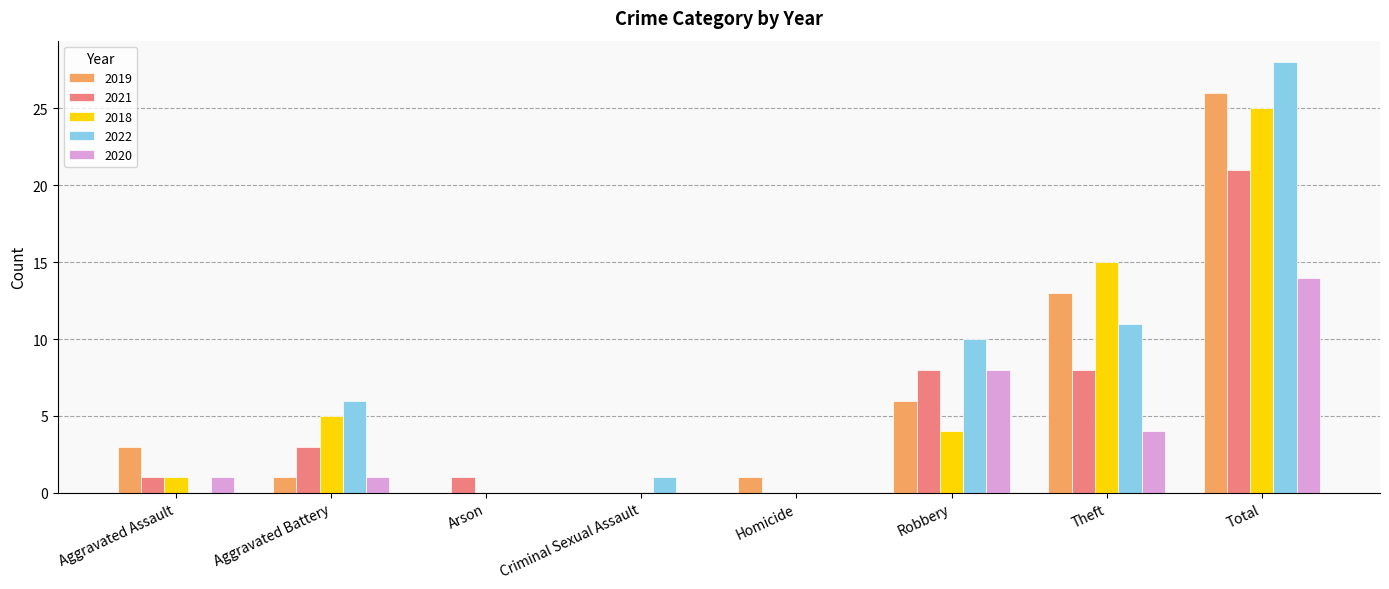

Reading left to right, what are all the values shown in this chart?

2019: 3	1	0	0	1	6	13	26
2021: 1	3	1	0	0	8	8	21
2018: 1	5	0	0	0	4	15	25
2022: 0	6	0	1	0	10	11	28
2020: 1	1	0	0	0	8	4	14